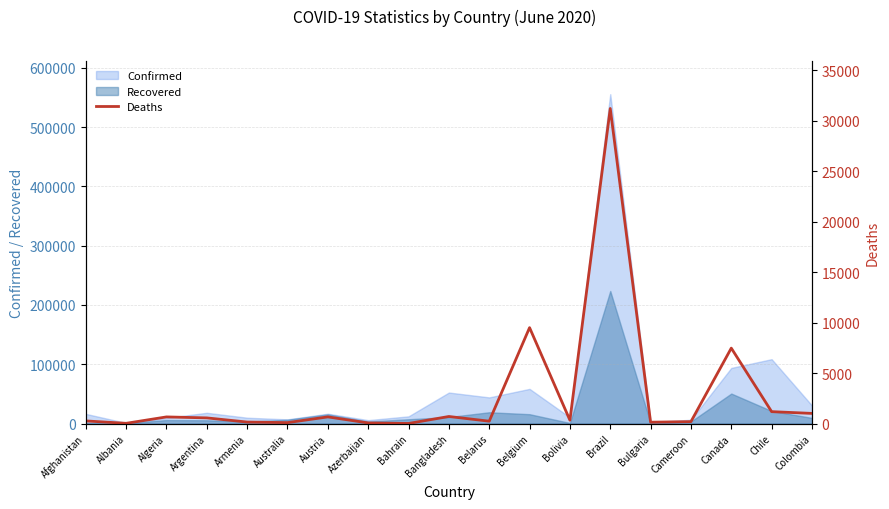

The chart shows a value of 2781 at Belgium. True or false?

False